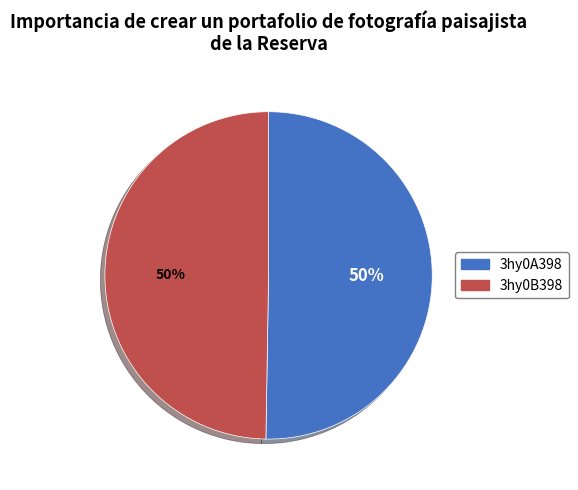

The 3hy0A398 slice represents 50% of the pie. True or false?

True